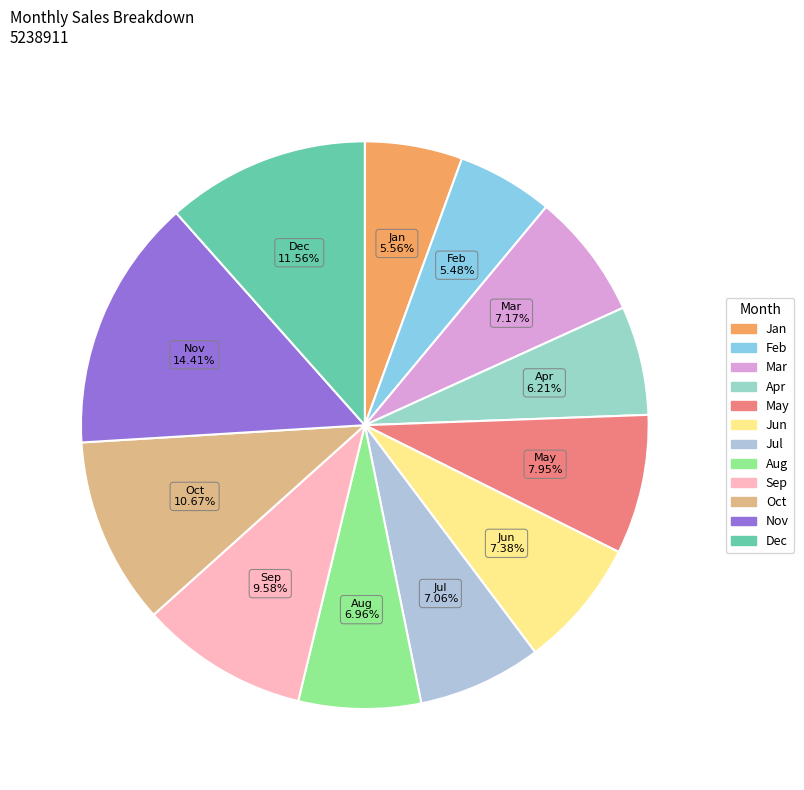

To the nearest percent, what portion does Apr represent?

6%